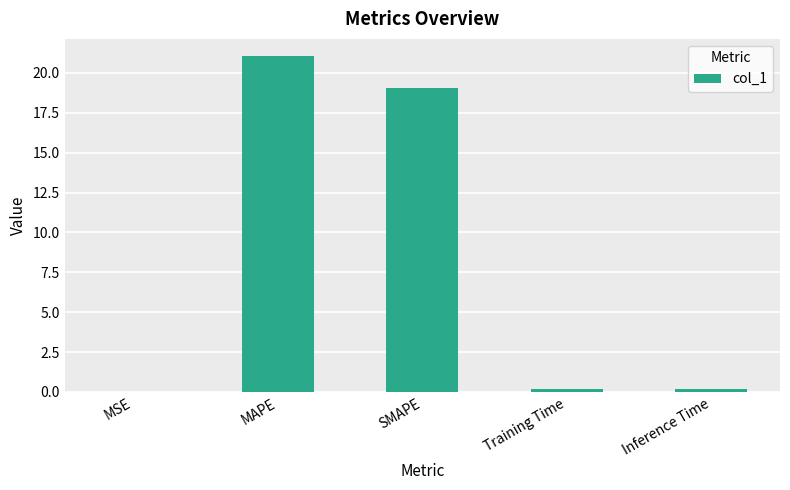

Where is the data nearest to the value 10?

SMAPE